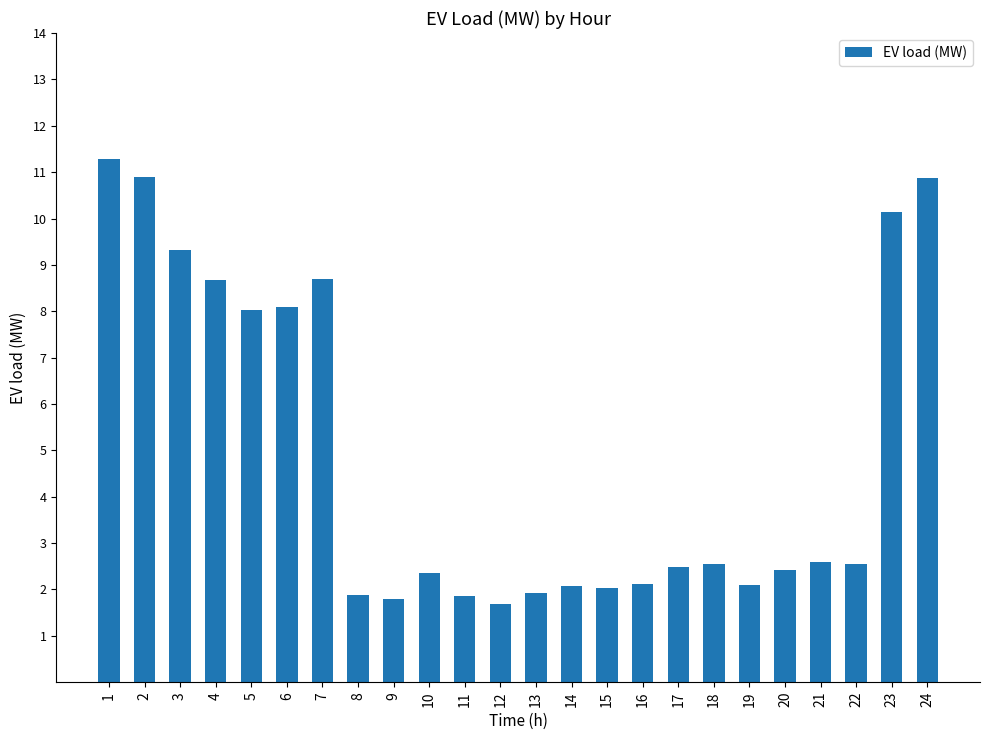

What is the value of the 8th bar from the left?

1.9